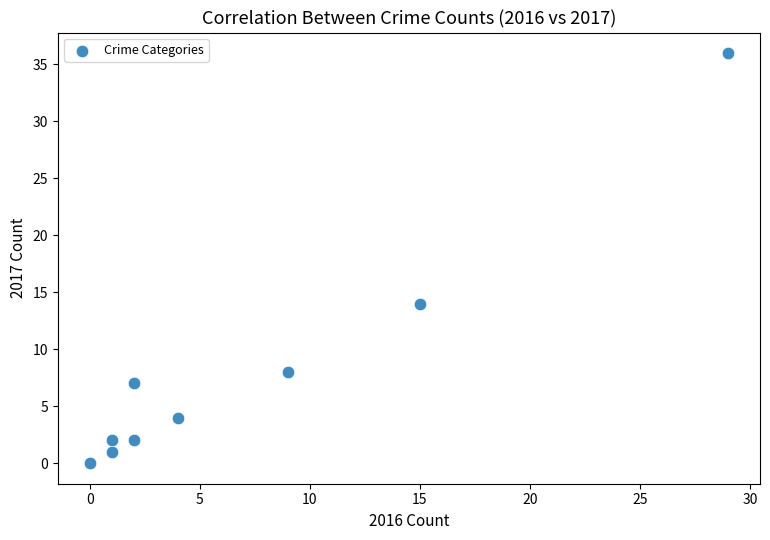

What is the average Y value?

8